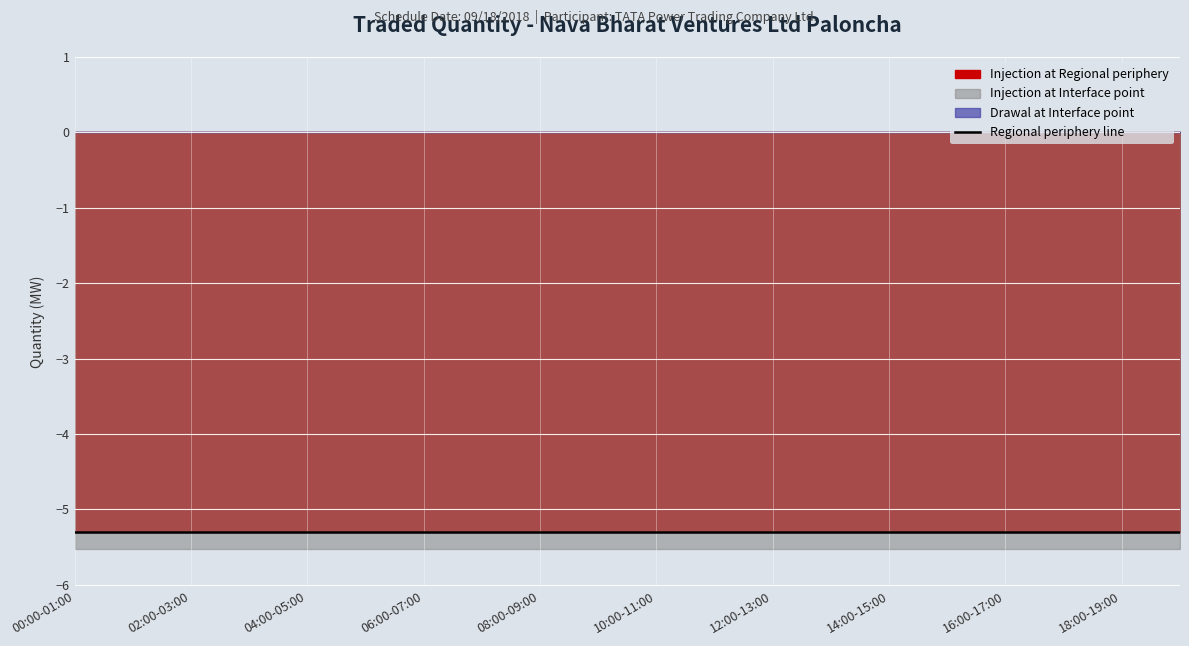

True or false: Injection at Regional periphery and Drawal at Interface point intersect in this chart.

False